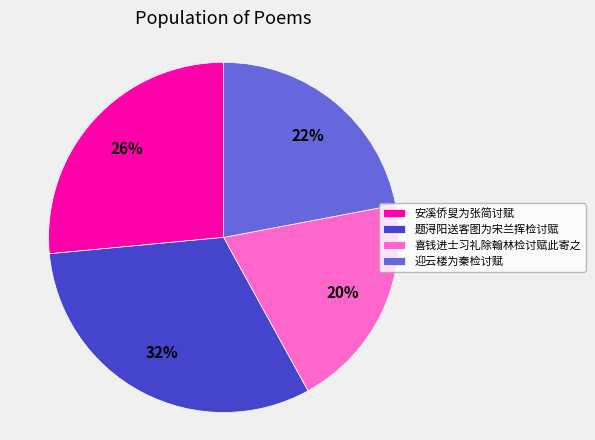

What is the ratio of the value at 题浔阳送客图为宋兰挥检讨赋 to the value at 喜钱进士习礼除翰林检讨赋此寄之?

1.6